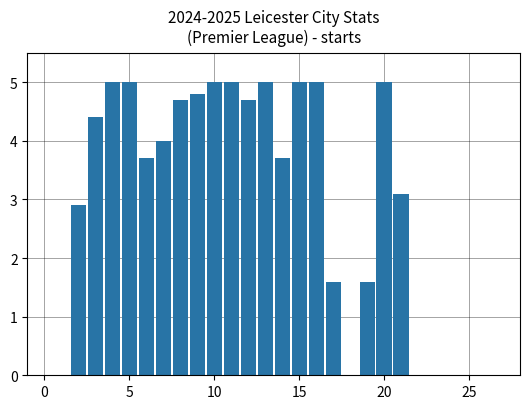

Count the number of categories in the chart.

28